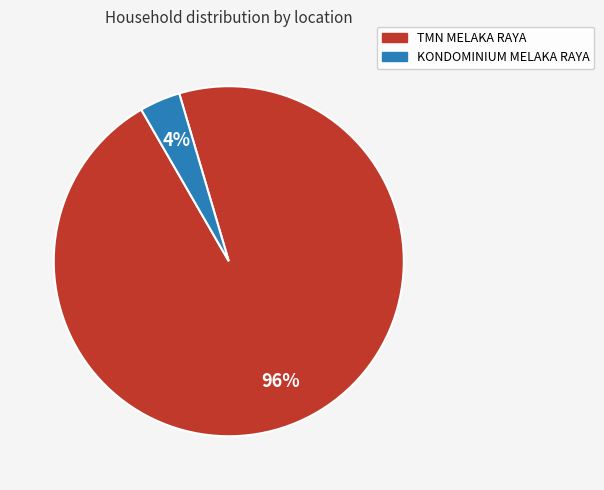

Rank the categories by value from highest to lowest.

TMN MELAKA RAYA, KONDOMINIUM MELAKA RAYA